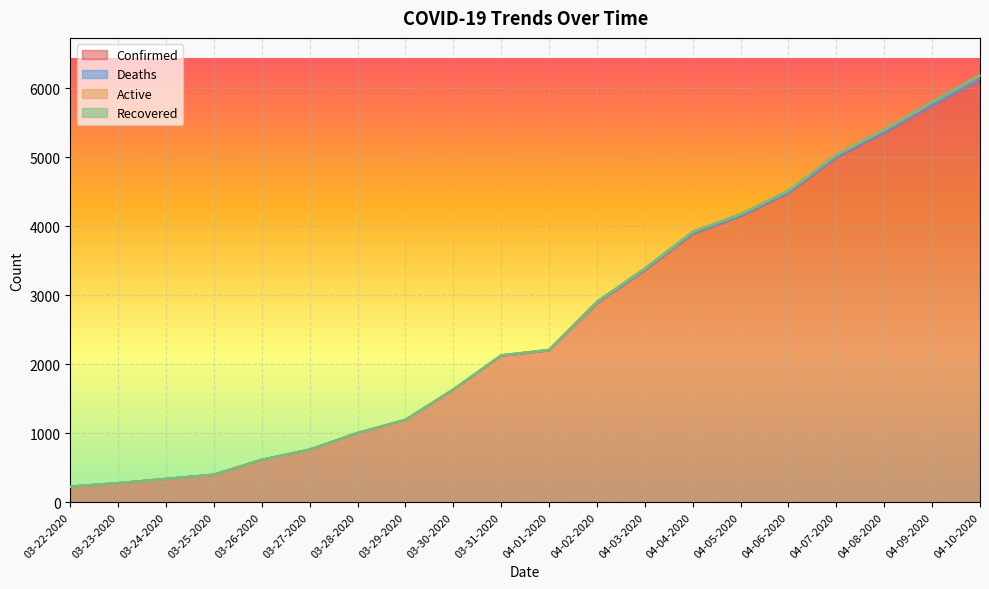

What is the value of the Confirmed point at the 2nd from the left?

278